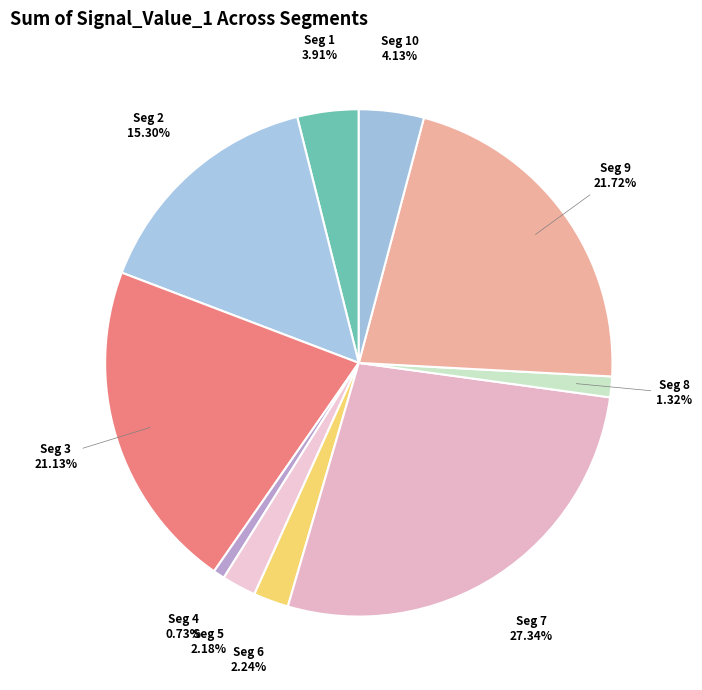

How many segments does this pie chart have?

10